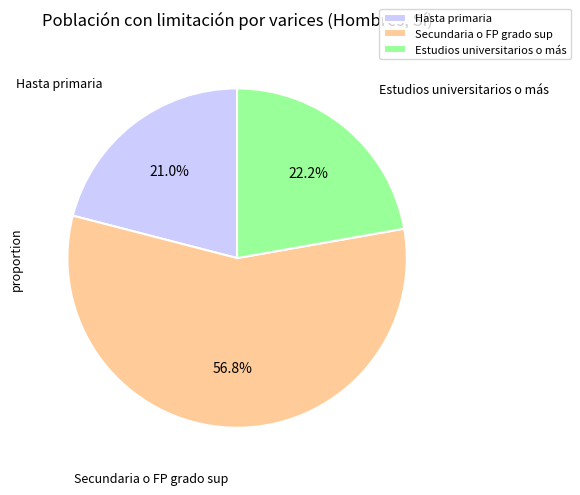

Rank the categories by value from highest to lowest.

Secundaria o FP grado sup, Estudios universitarios o más, Hasta primaria